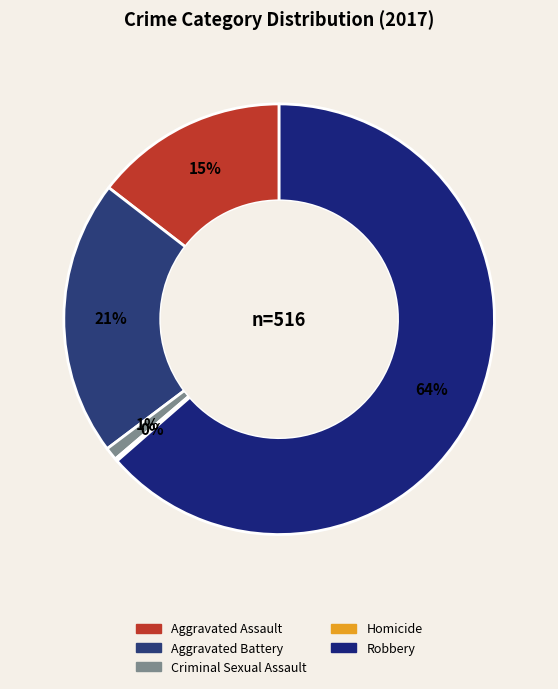

Rank the categories by value from highest to lowest.

Robbery, Aggravated Battery, Aggravated Assault, Criminal Sexual Assault, Homicide